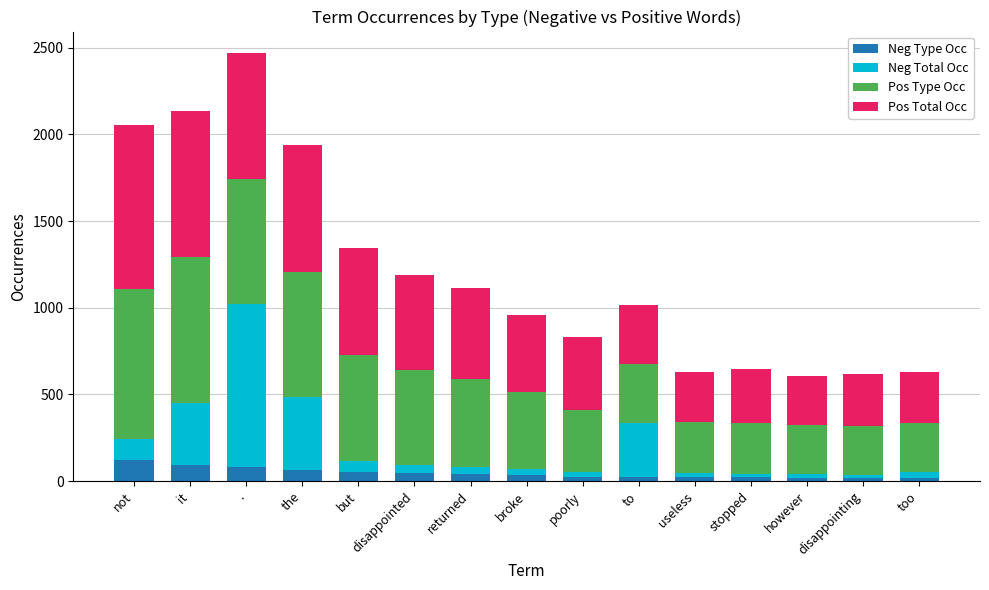

At which category is the sum across all series the highest?

.